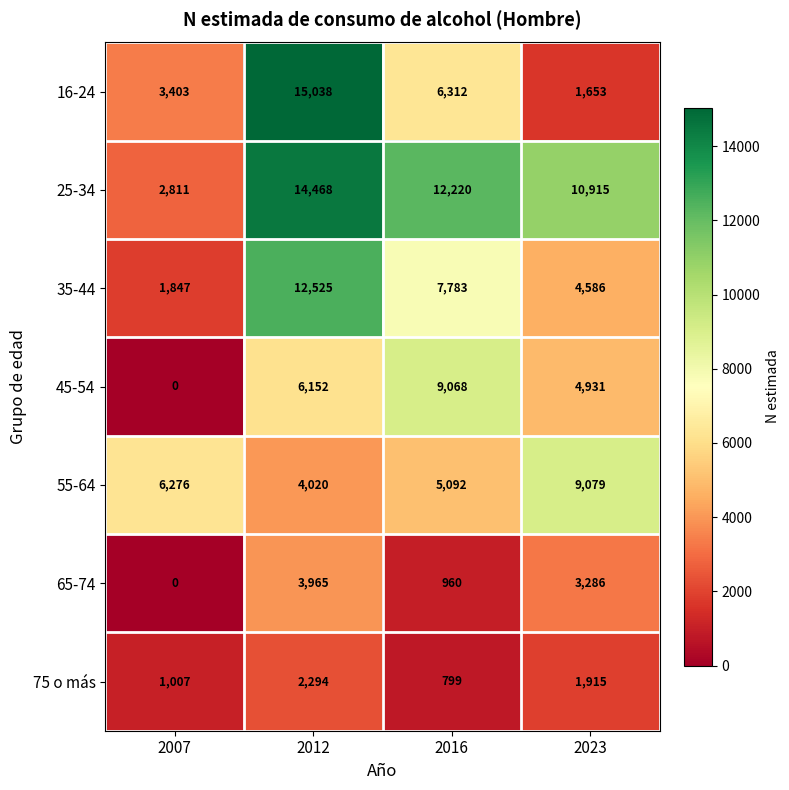

Which category has the lowest value in the 45-54 series?

2007